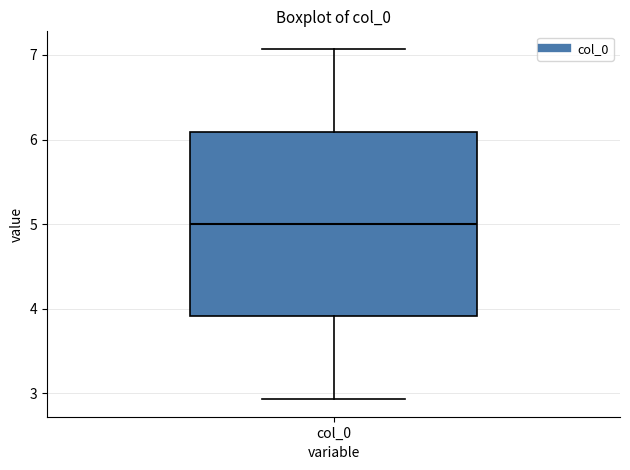

Read this box plot against the y-axis: the position of the median line, the range covered by the box, and the ends of both whiskers. The values are not printed on the chart, so give them approximately, as read against the axis.

median 5.0, box 3.9 to 6.1, whiskers 2.9 to 7.1